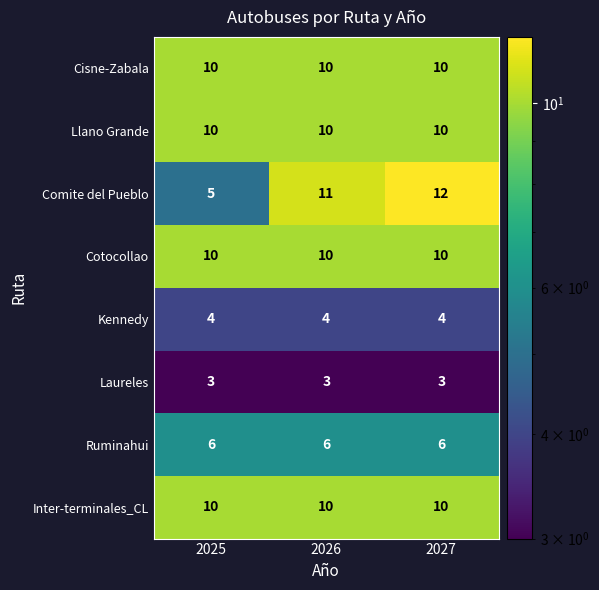

At which category is the sum across all series the highest?

2027